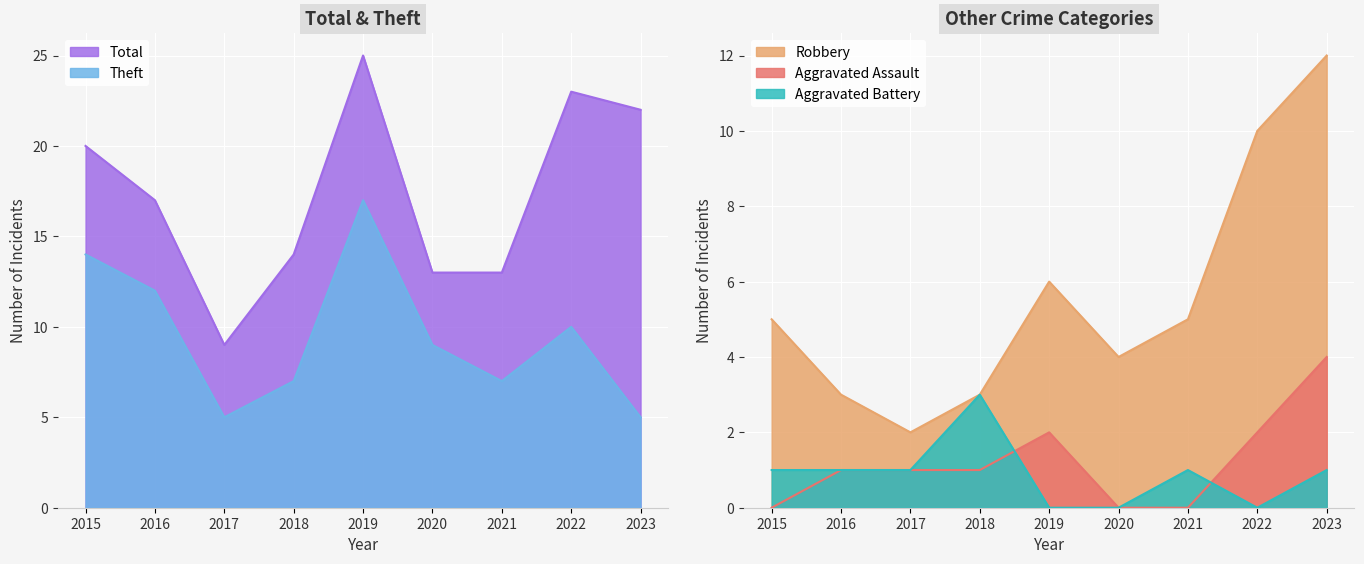

List the series in order of their peak value, highest first.

Total, Theft, Robbery, Aggravated Assault, Aggravated Battery